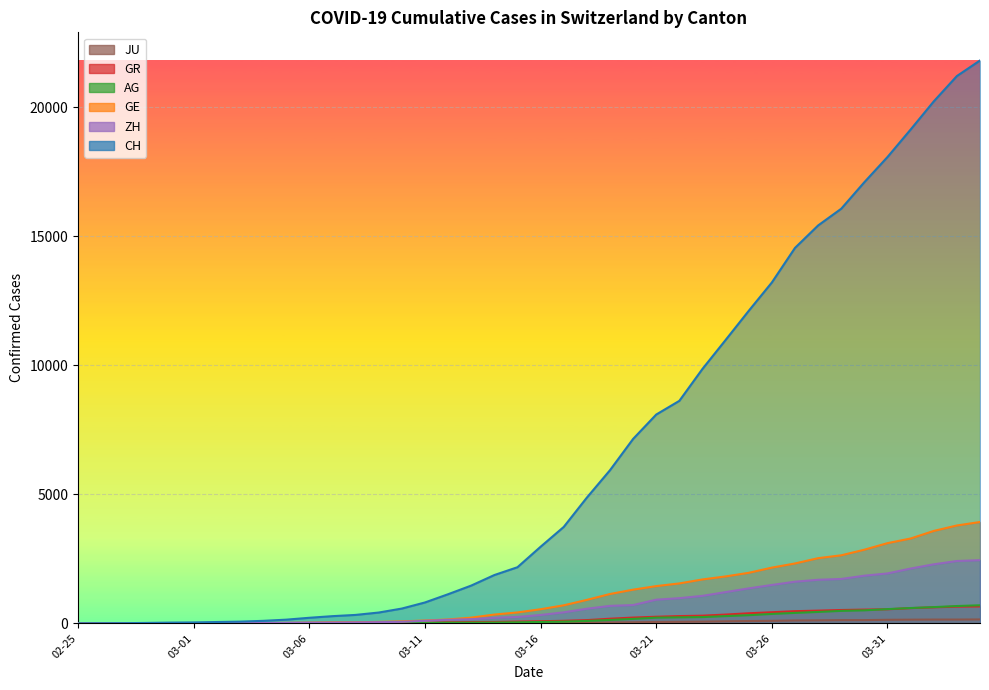

What is the value of the CH point at the 20th from the left?

2176